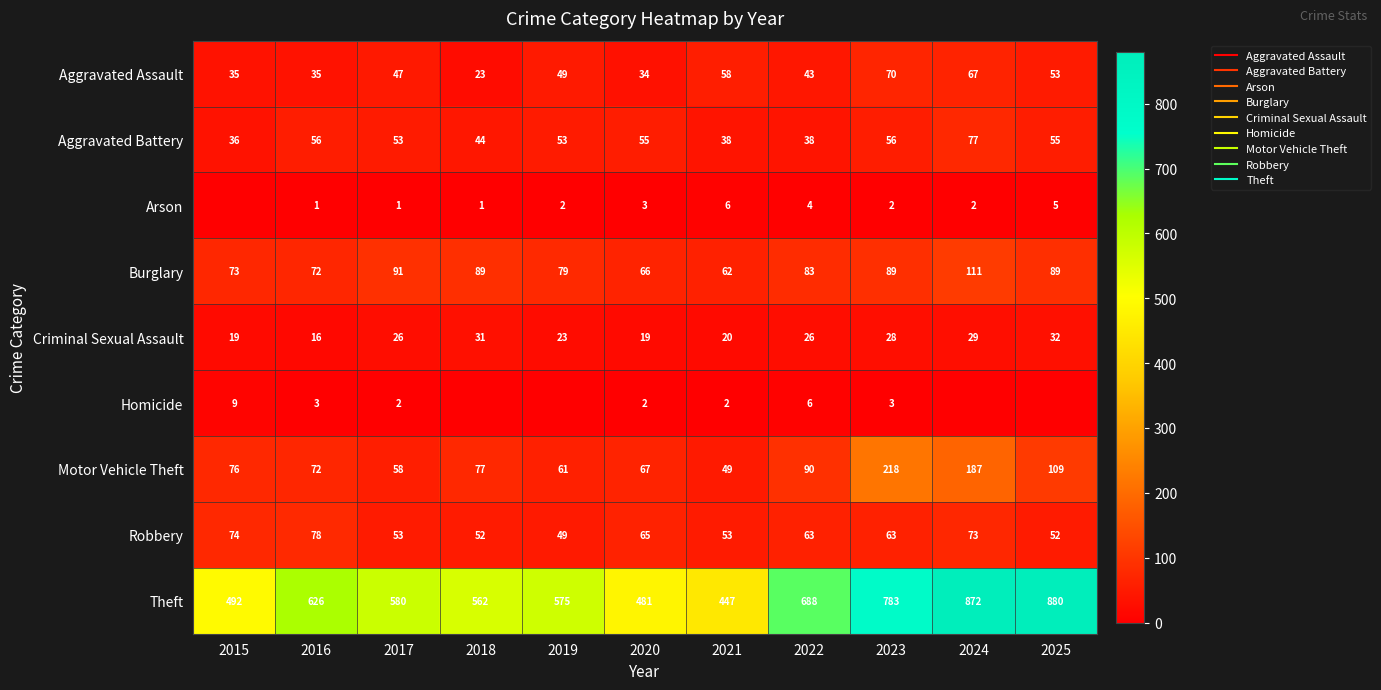

At which category is the sum across all series the highest?

2024